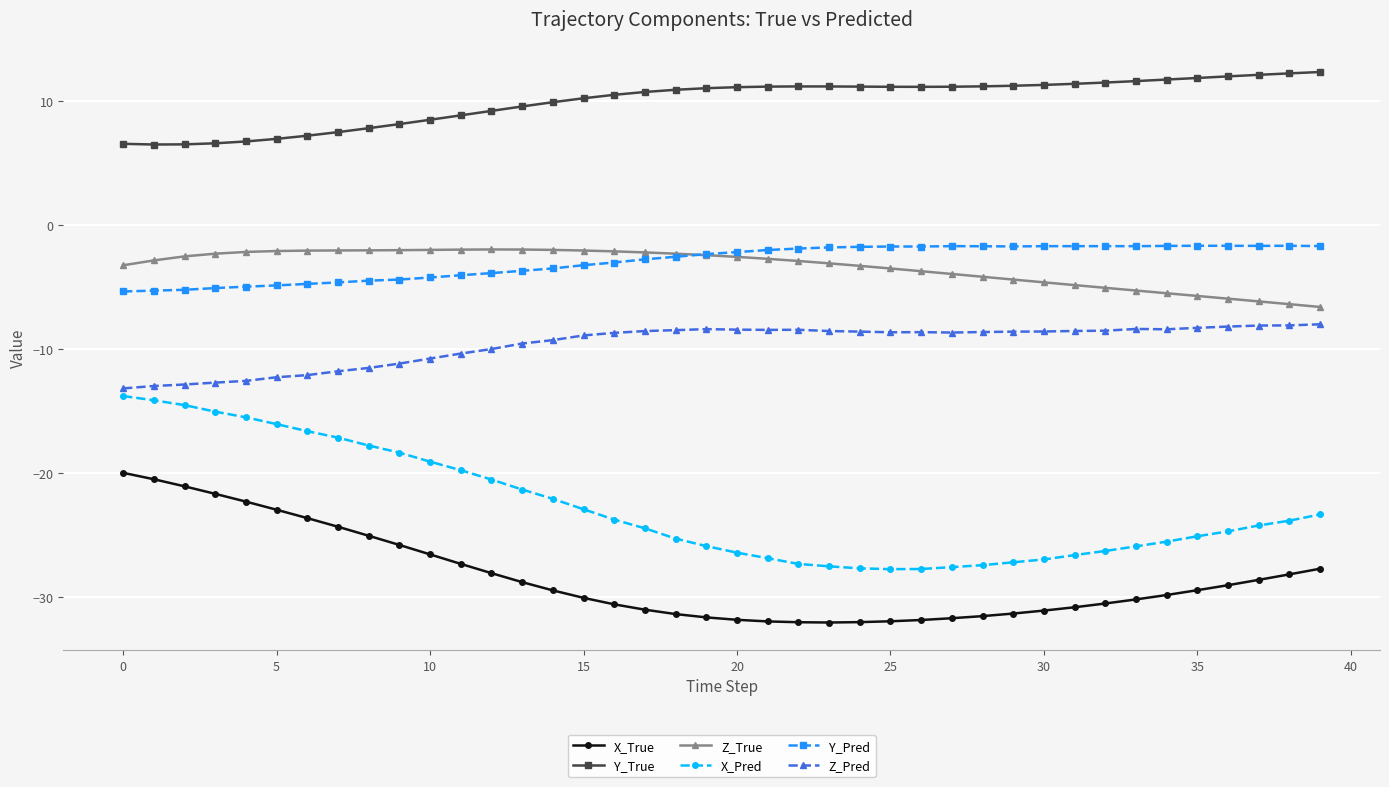

True or false: X_Pred and X_True intersect in this chart.

False